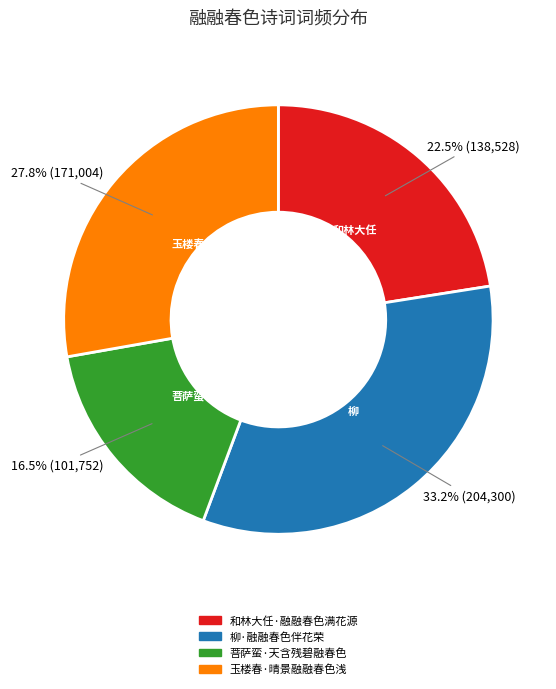

How much of the chart is everything except 柳·融融春色伴花荣?

66.8%